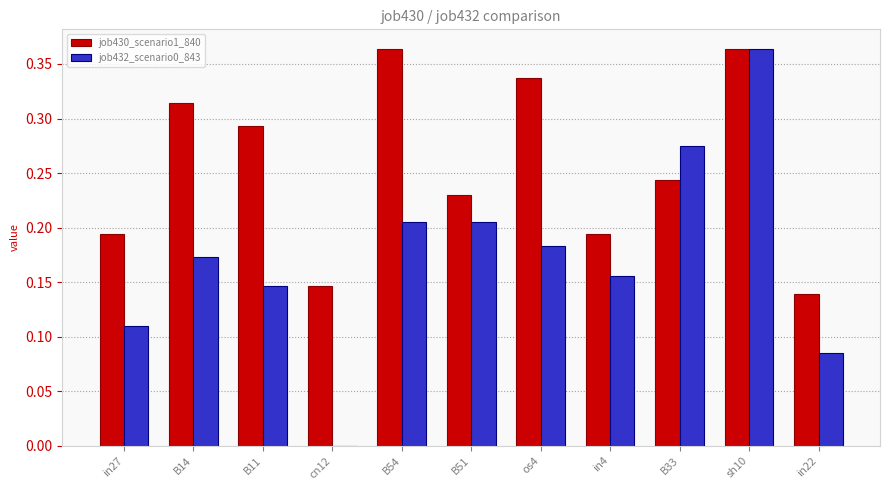

Between B14 and B33, which series saw the biggest shift?

job432_scenario0_843